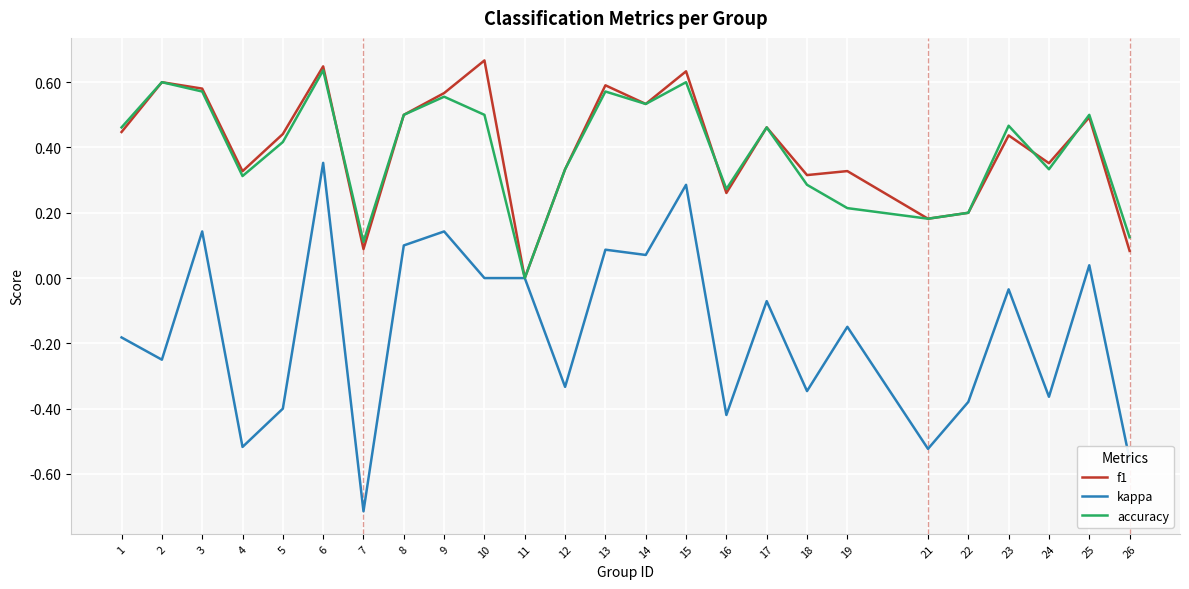

True or false: kappa has a value of 0.1 at 9.

True